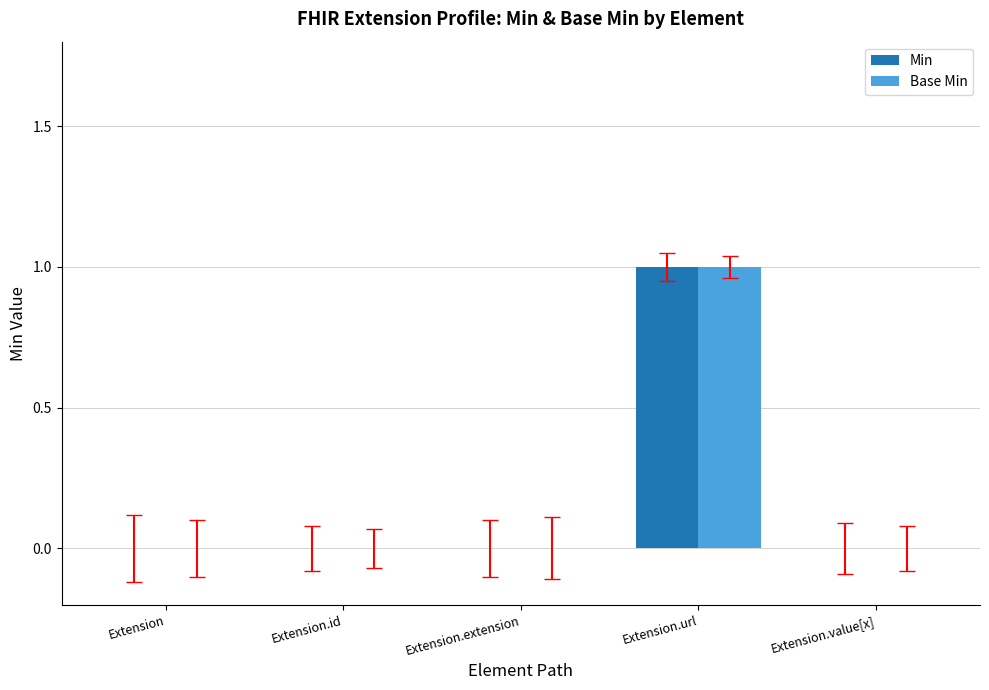

True or false: Min has a value of 0 at Extension.value[x].

True